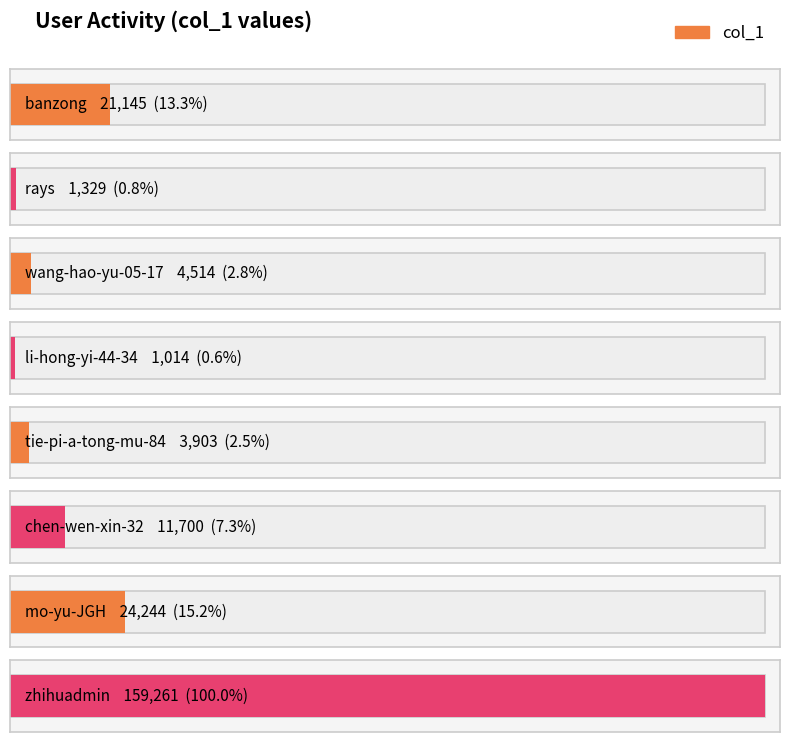

What is the change in value from li-hong-yi-44-34 to zhihuadmin?

+158247